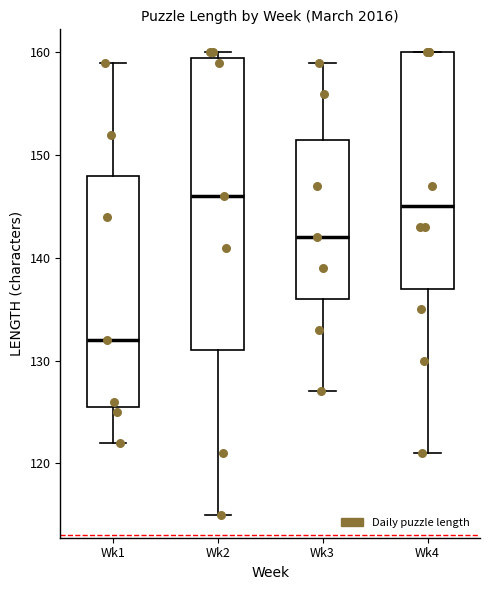

Where is the lower edge of the box for Wk4 on the y-axis? The values are not printed on the chart, so give them approximately, as read against the axis.

137